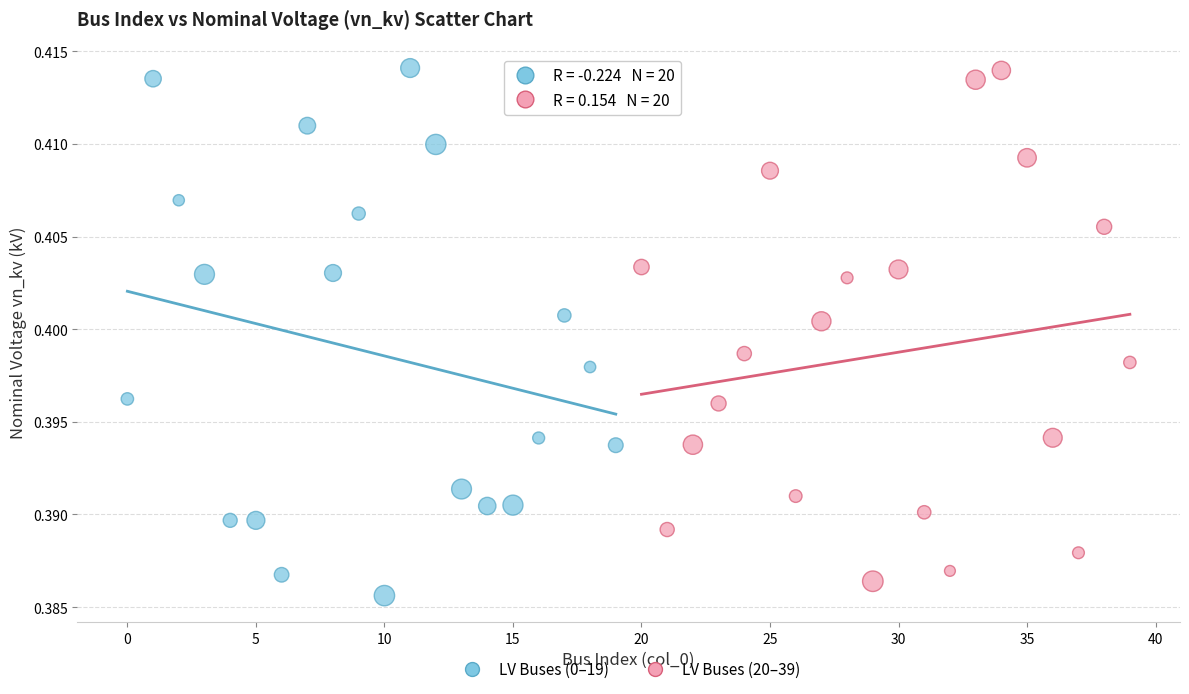

Which series has the widest spread of Y values?

LV Buses (0–19)